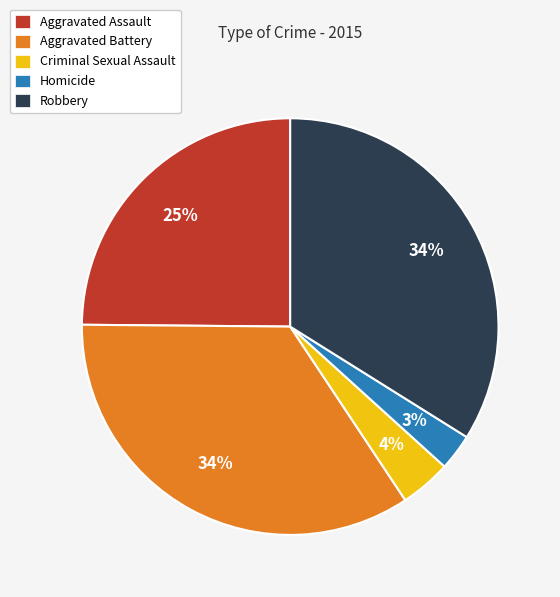

Between Criminal Sexual Assault and Robbery, which is larger?

Robbery